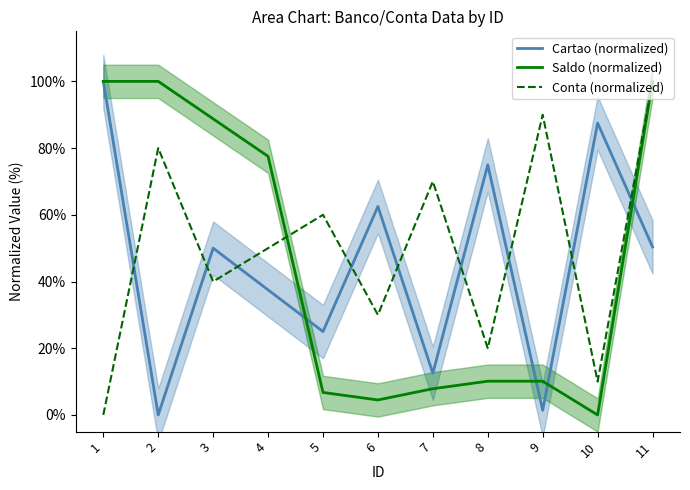

What is the value of the Saldo (normalized) point at the 1st from the left?

100.0